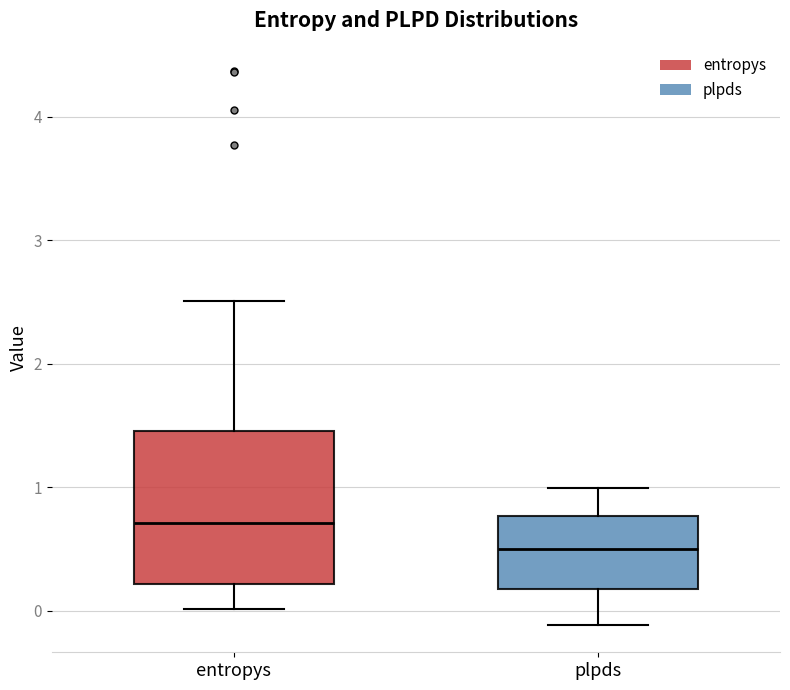

Where does the upper whisker of the box for entropys end on the y-axis? The values are not printed on the chart, so give them approximately, as read against the axis.

2.5